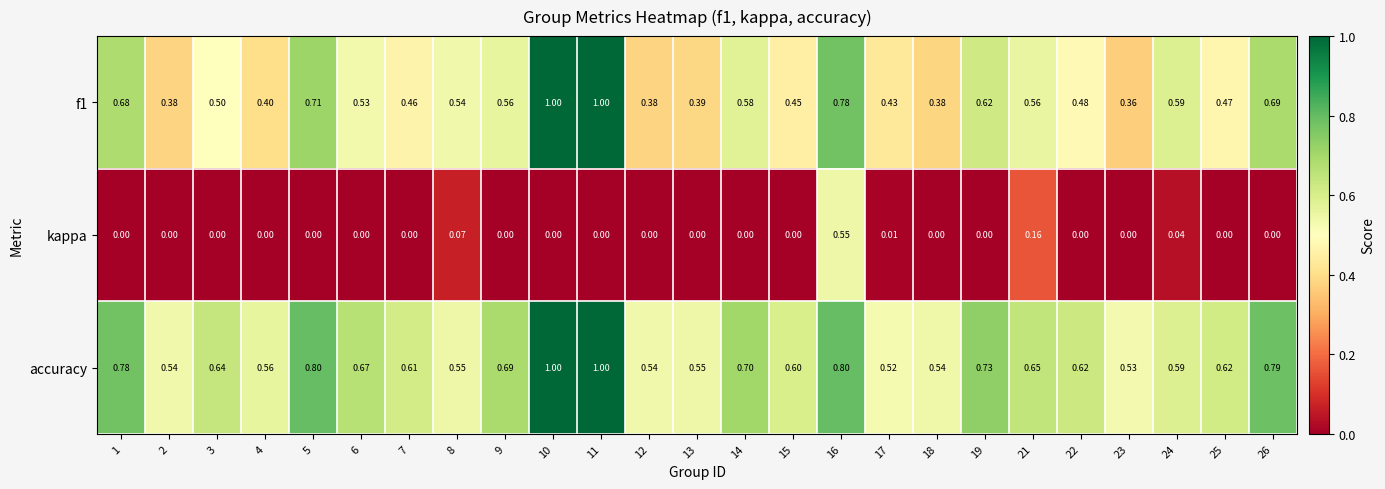

Which series has the largest total across all categories?

accuracy